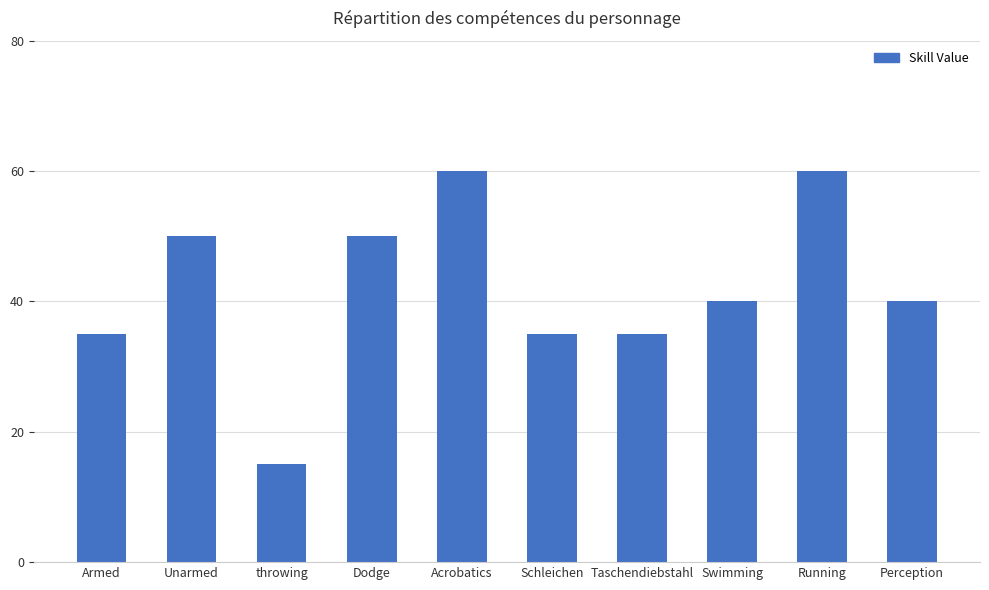

What is the difference between the second highest and second lowest values?

25